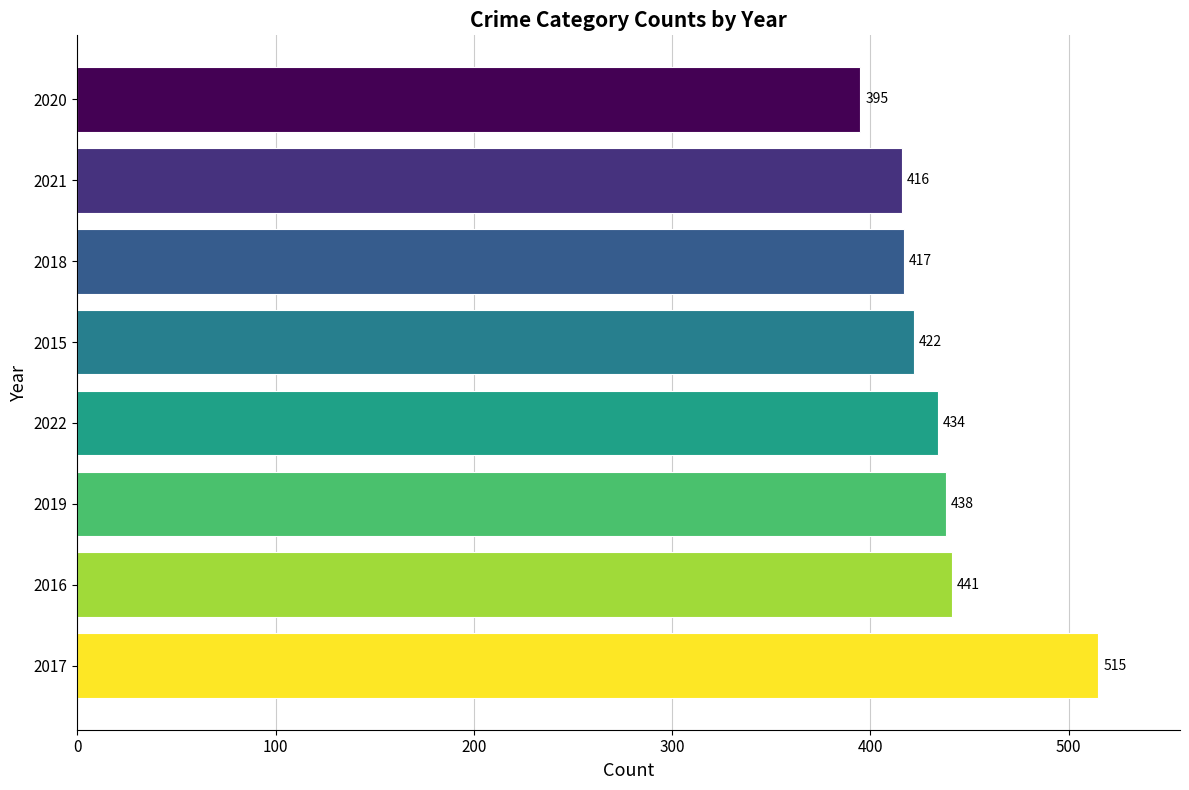

How many data points are less than 434?

4